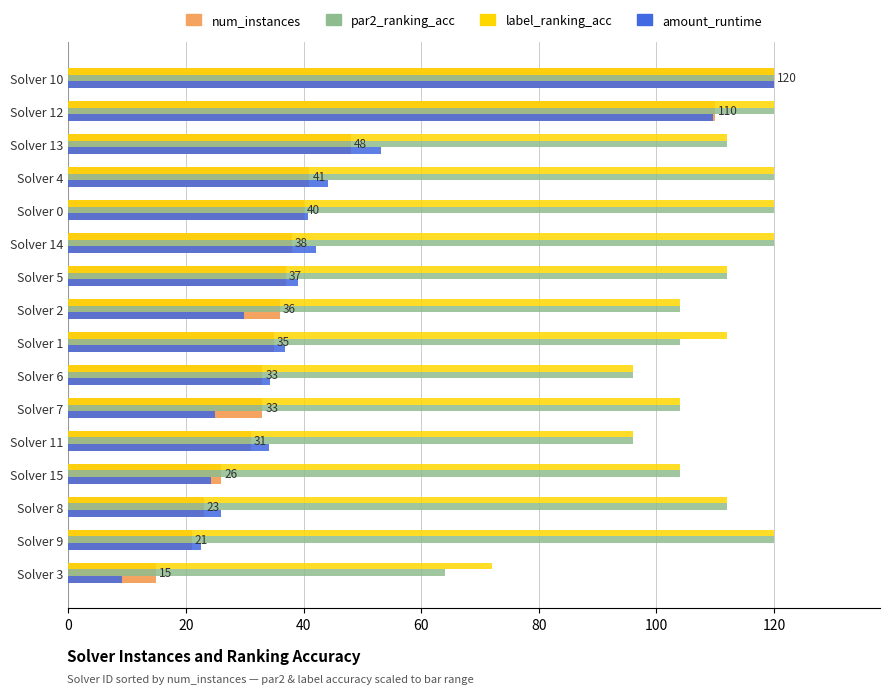

How many series are shown in this chart?

4